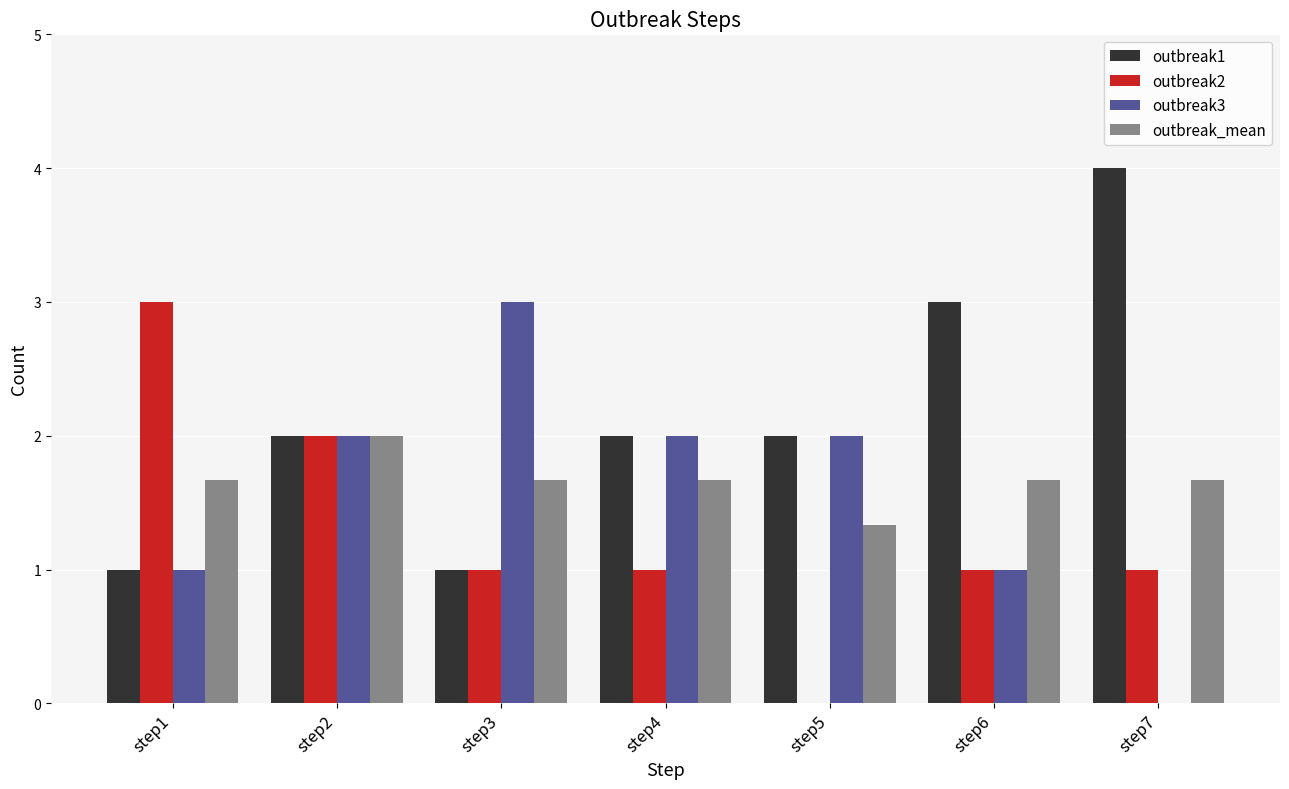

The outbreak3 series shows 1.0 at step1. True or false?

True